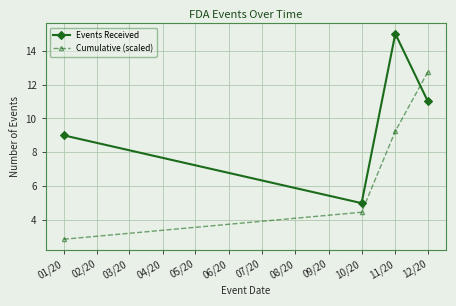

What is the difference between the maximum and minimum values in the Cumulative (scaled) series?

9.9